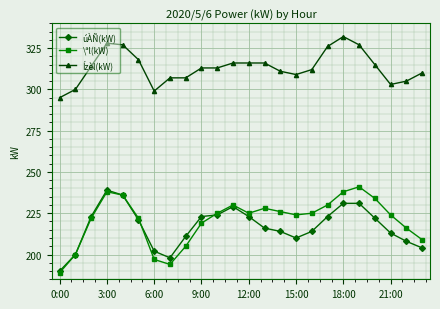

Which series has the largest total across all categories?

Ízèl(kW)